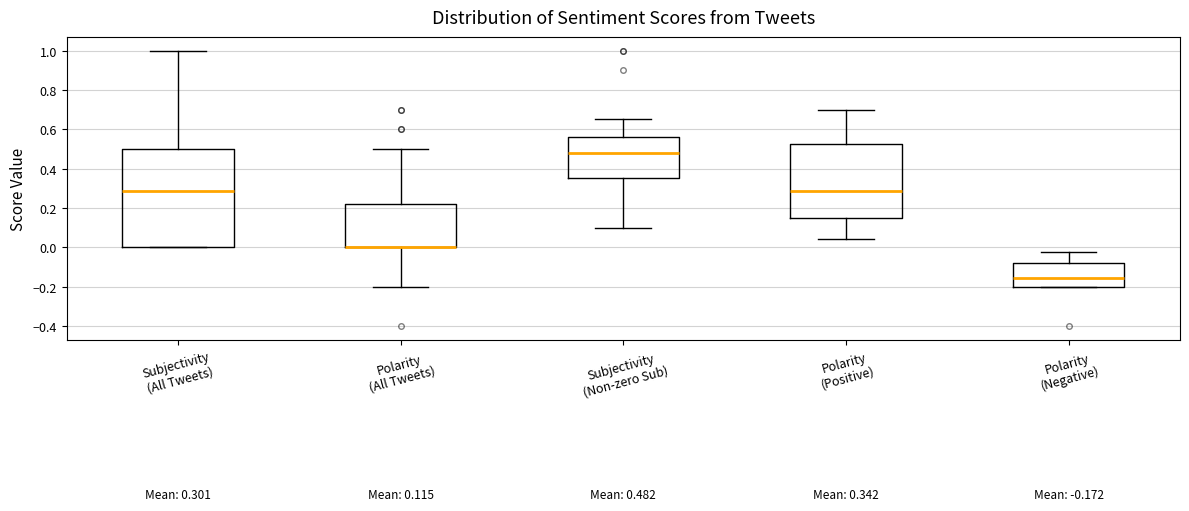

Which box is the tallest, from its lower edge to its upper edge?

Subjectivity (All Tweets)